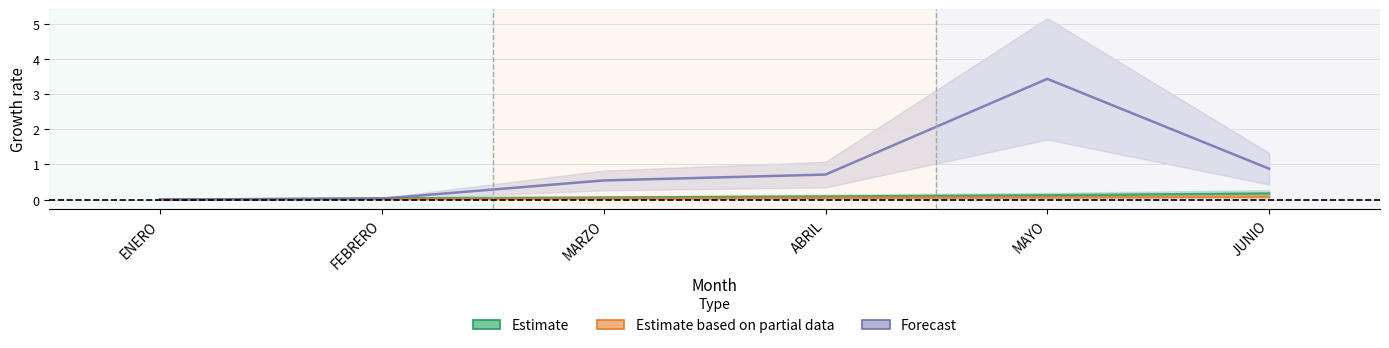

How many positive values does the Forecast series have?

5